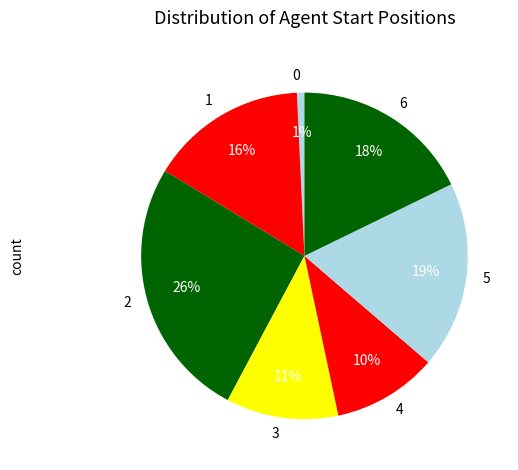

Is the sum of 0 and 6 greater than half?

No